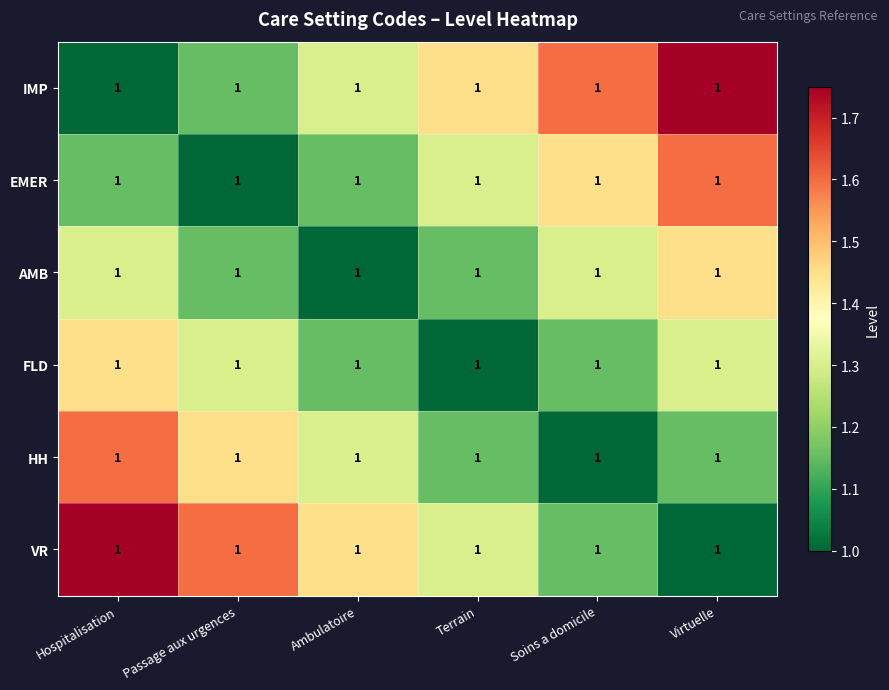

At Virtuelle, list the series in order from smallest to largest.

VR, HH, FLD, AMB, EMER, IMP